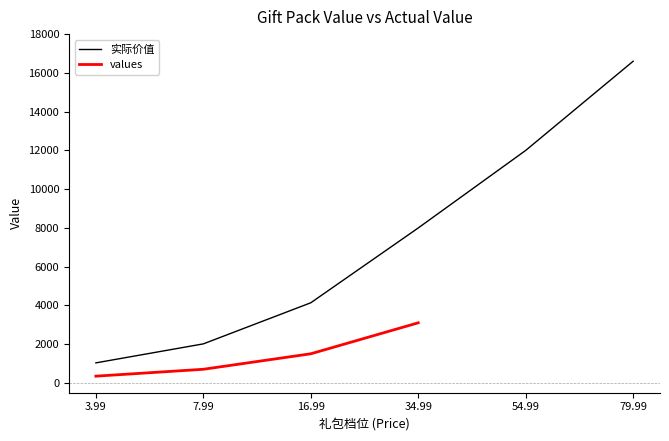

Is it true that the value at 3.99 is 283?

False